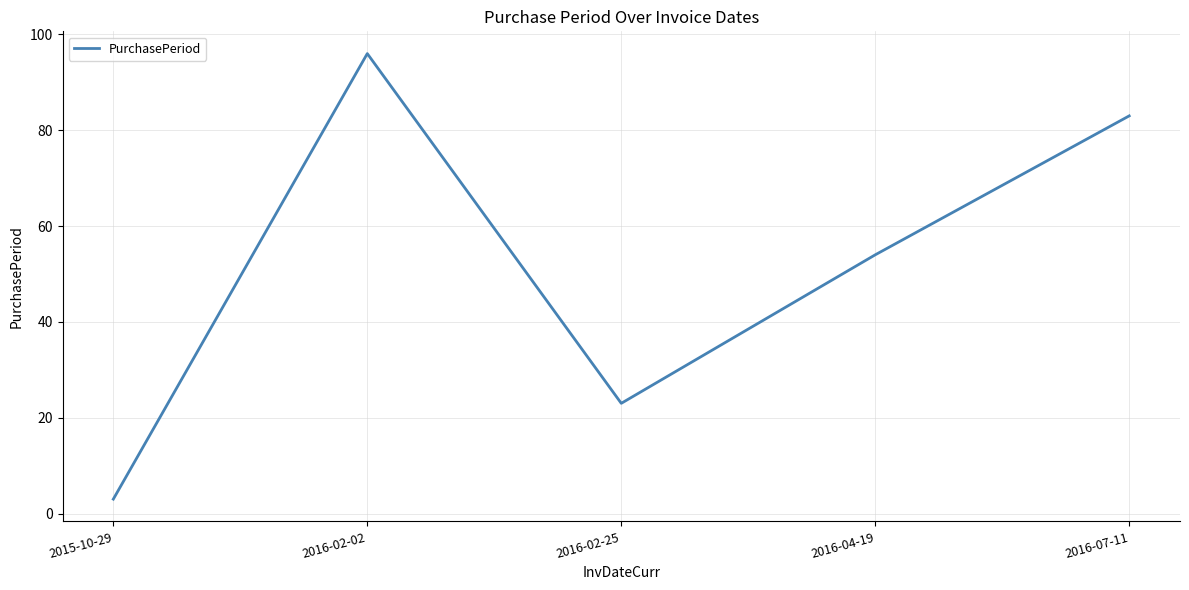

Read the value at 2016-07-11, to the nearest 5.

85